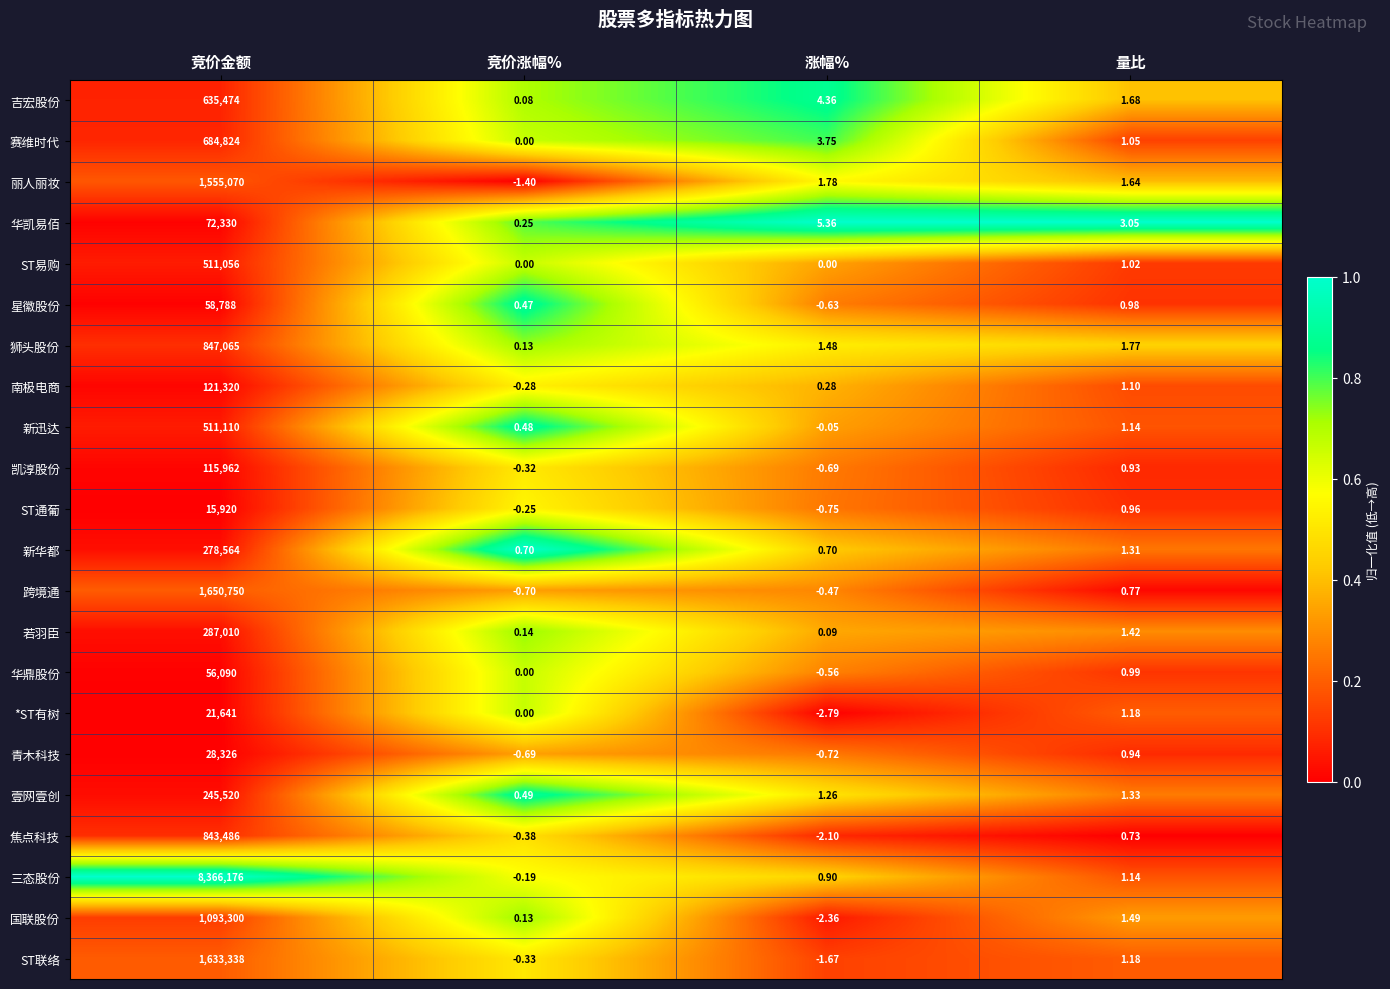

List the series in order of their peak value, lowest first.

ST通葡, *ST有树, 青木科技, 华鼎股份, 星徽股份, 华凯易佰, 凯淳股份, 南极电商, 壹网壹创, 新华都, 若羽臣, ST易购, 新迅达, 吉宏股份, 赛维时代, 焦点科技, 狮头股份, 国联股份, 丽人丽妆, ST联络, 跨境通, 三态股份